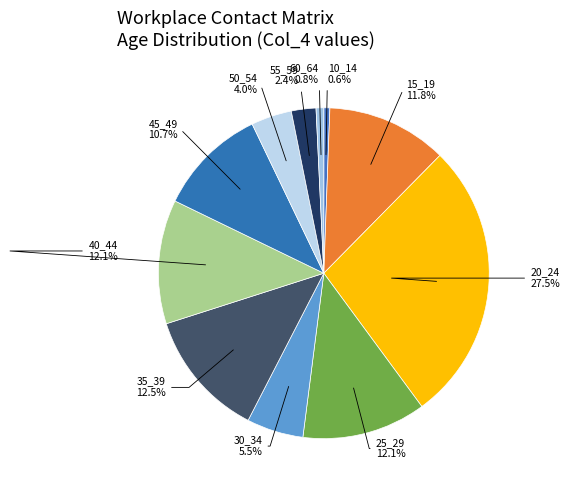

How many segments does this pie chart have?

11